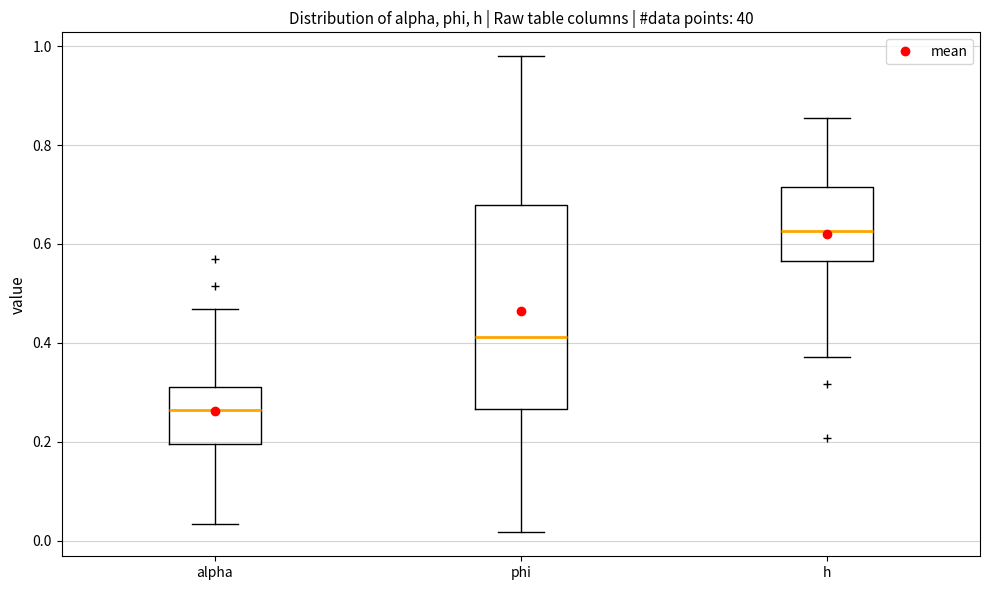

Reading left to right, read every box against the y-axis: the position of its median line, the range the box covers, and the ends of its whiskers. The values are not printed on the chart, so give them approximately, as read against the axis.

alpha: median 0.26, box 0.20 to 0.32, whiskers 0.04 to 0.46
phi: median 0.42, box 0.26 to 0.68, whiskers 0.02 to 0.98
h: median 0.62, box 0.56 to 0.72, whiskers 0.38 to 0.86